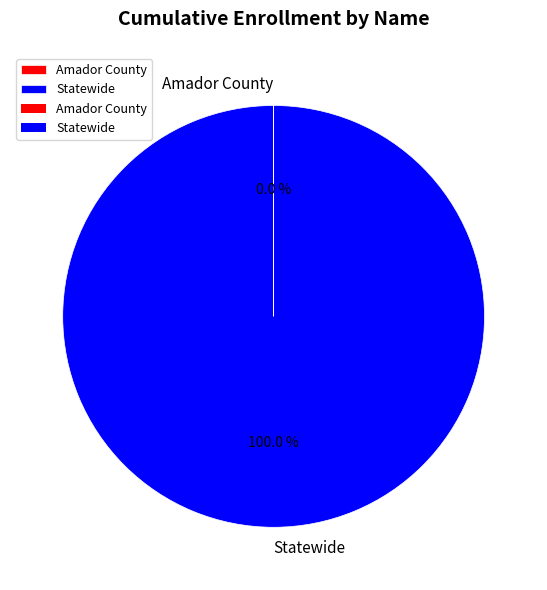

Is there a majority slice in this chart?

Yes